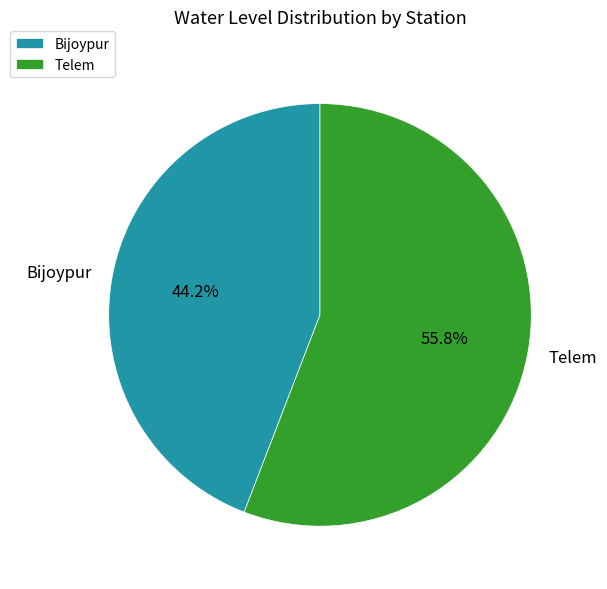

Which slice represents more than half of the pie?

Telem